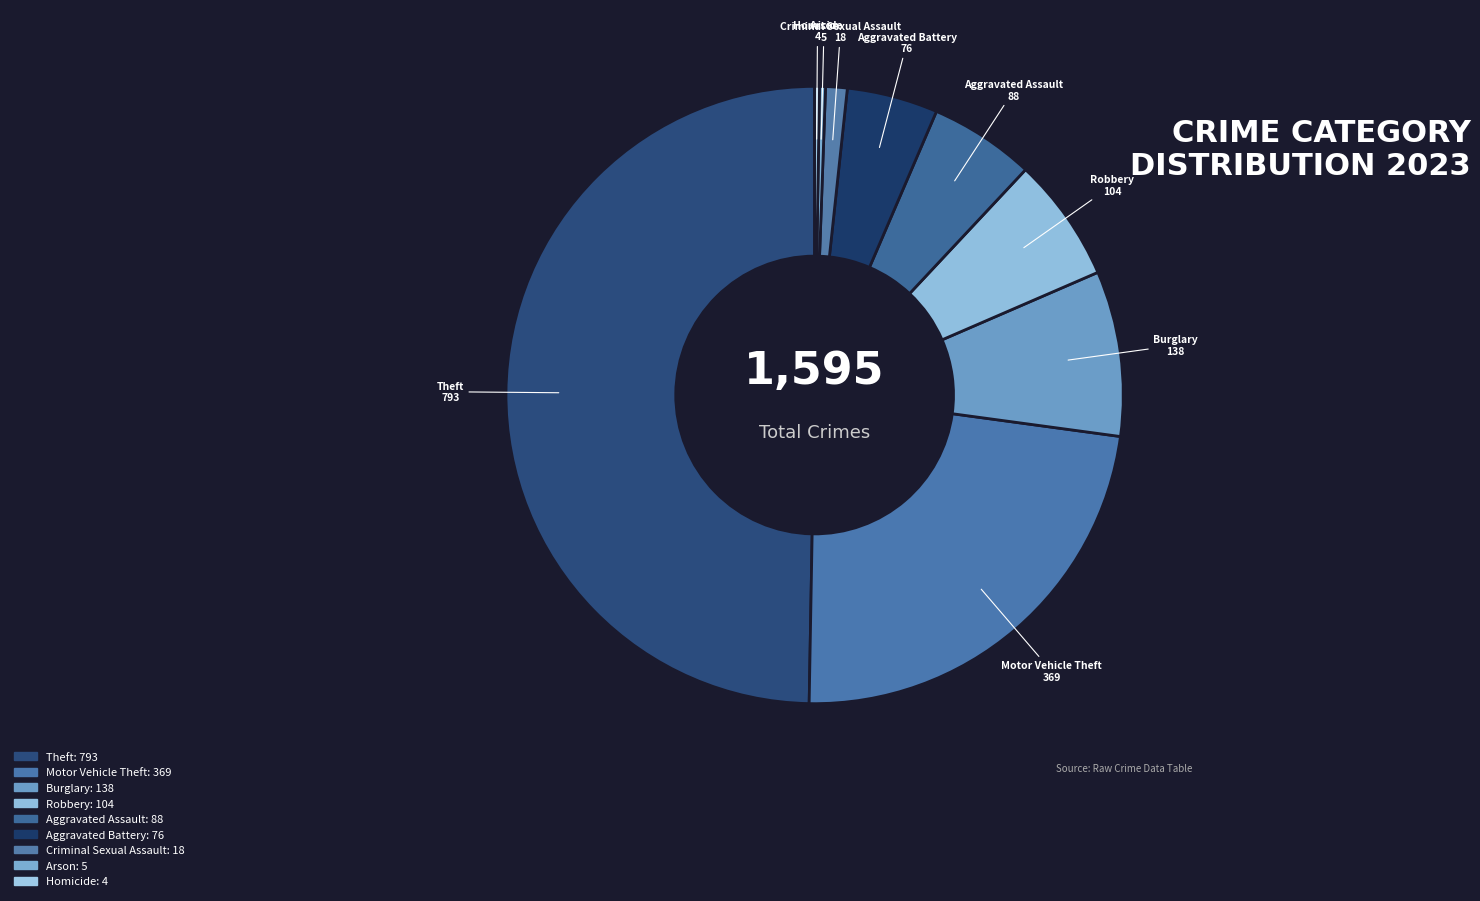

Which has a higher value, Aggravated Assault or Burglary?

Burglary